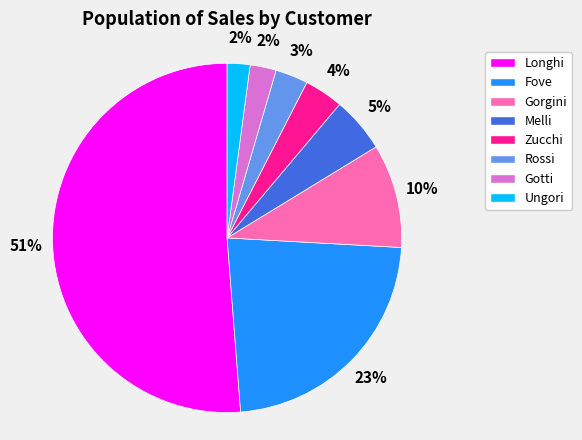

Is there any slice that represents more than half of the pie?

Yes